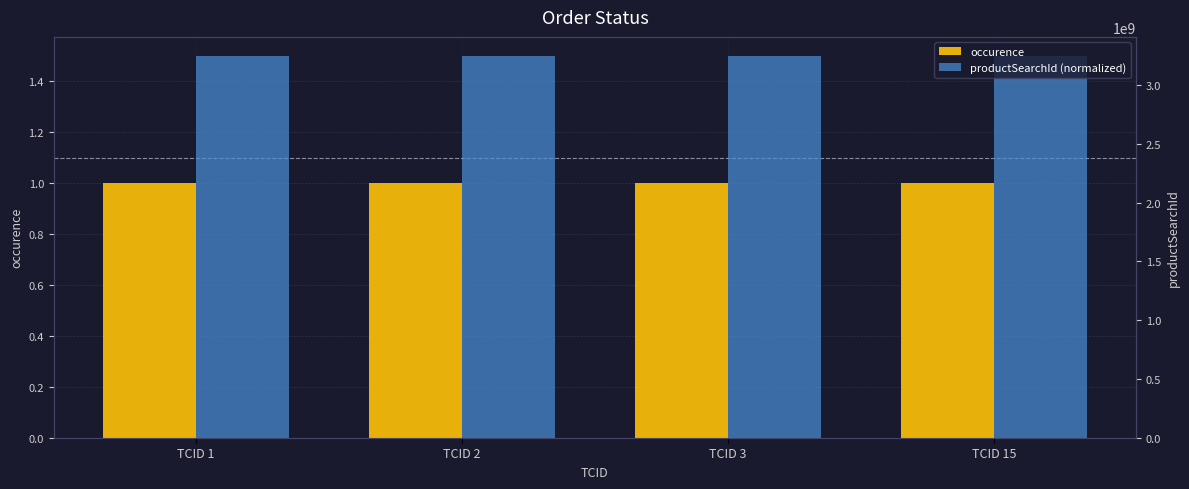

Reading left to right, what are all the values shown in this chart?

occurence: 1.0	1.0	1.0	1.0
productSearchId (normalized): 1.5	1.5	1.5	1.5